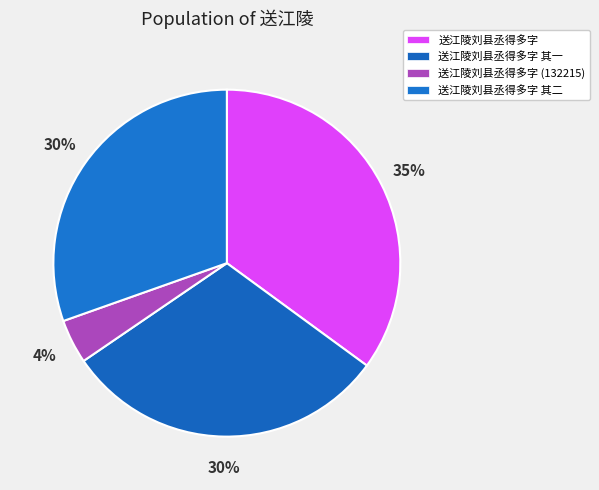

Which slice is the smallest?

送江陵刘县丞得多字 (132215)